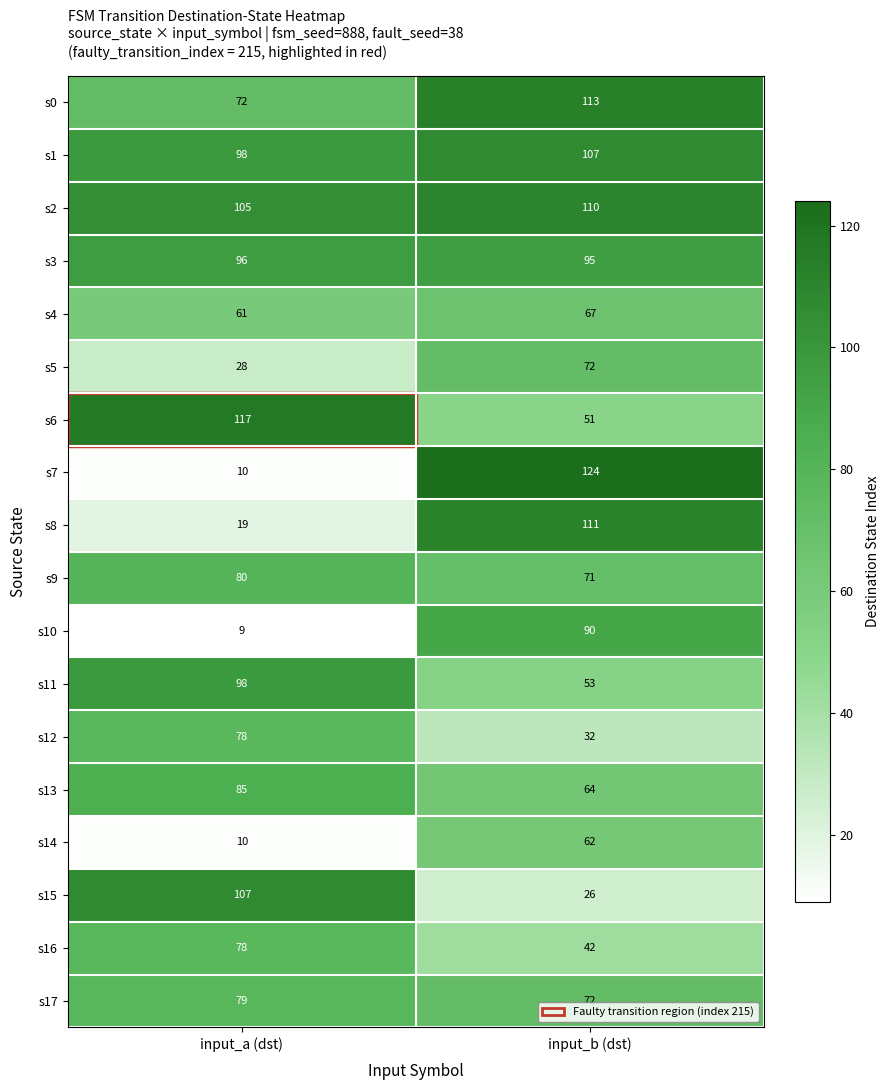

The s4 series shows 61 at input_a (dst). True or false?

True